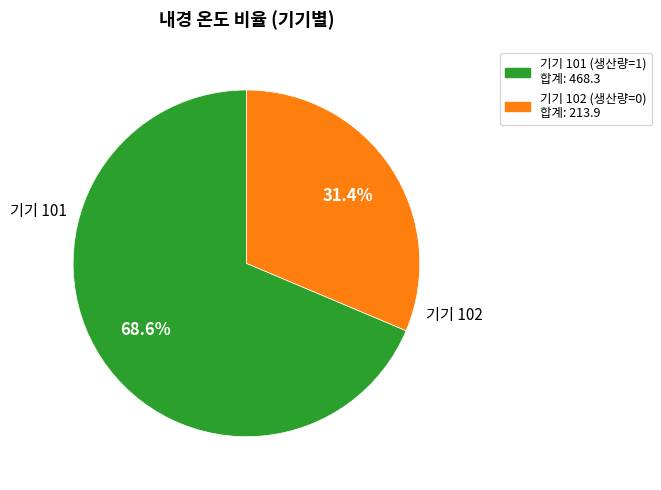

What percentage do 기기 102 and 기기 101 together represent?

100.0%